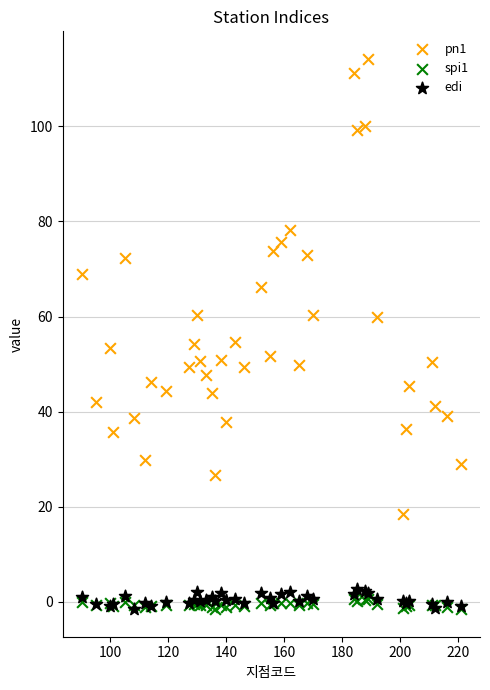

Which series has the widest spread of Y values?

pn1